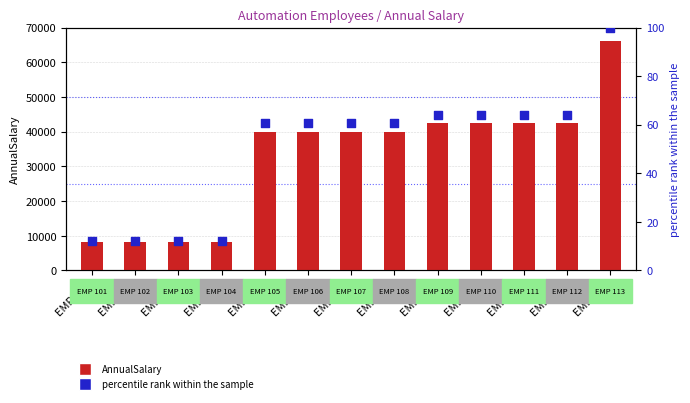

Which series contains the highest Y value?

AnnualSalary